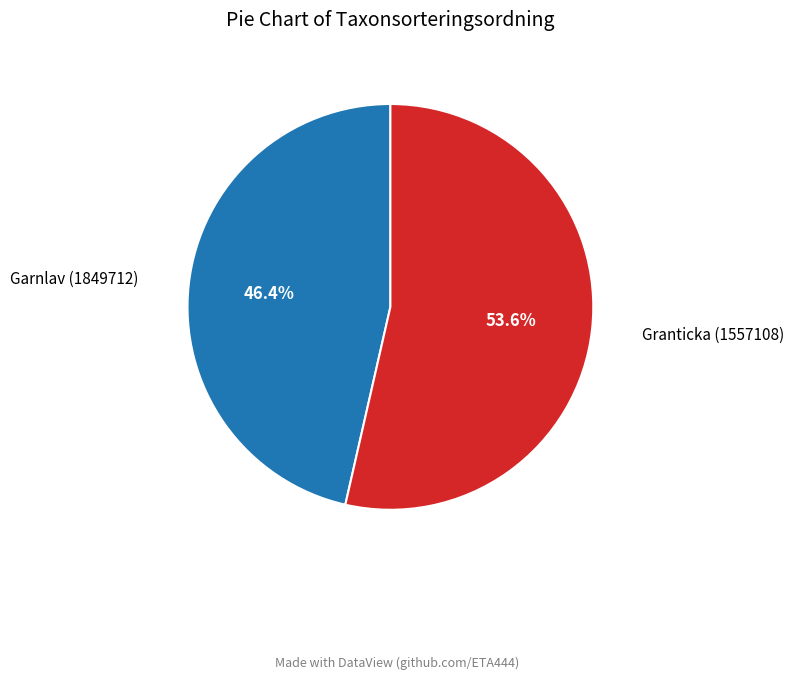

How many segments does this pie chart have?

2